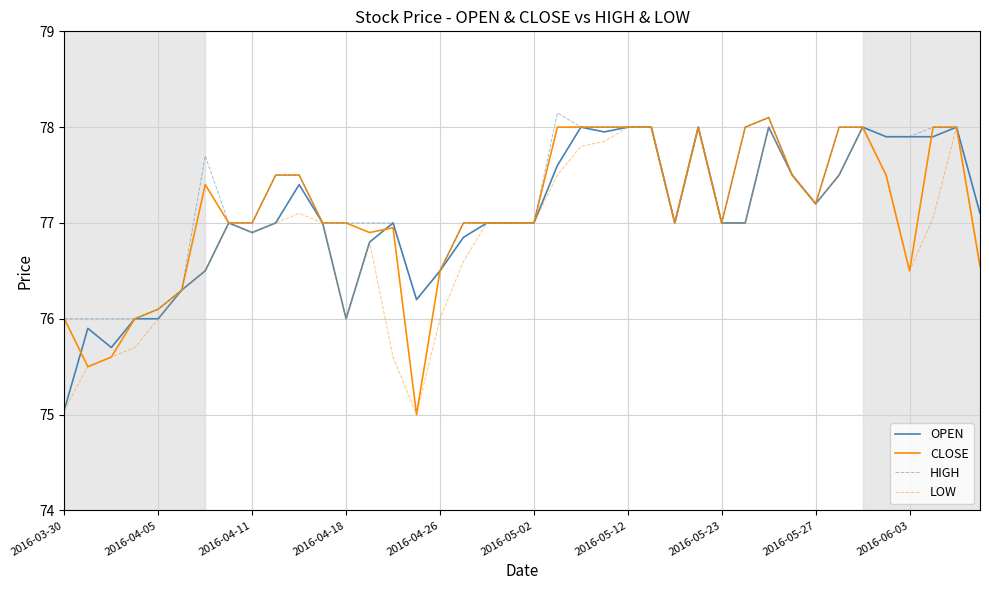

What are all the series names shown in the legend?

OPEN, CLOSE, HIGH, LOW